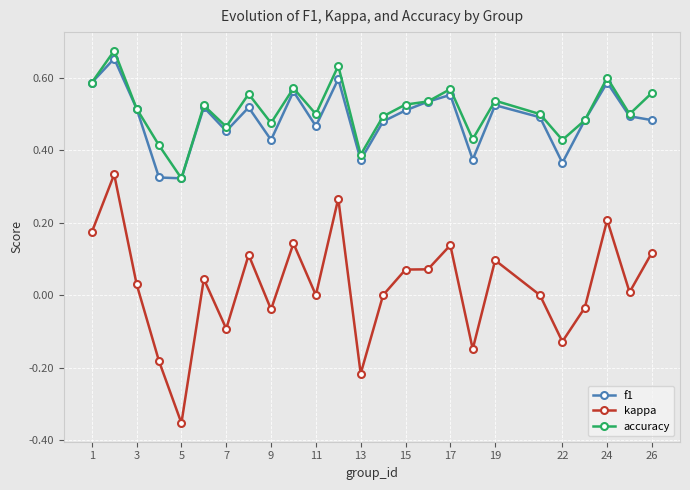

Which series has the largest range (max minus min)?

kappa